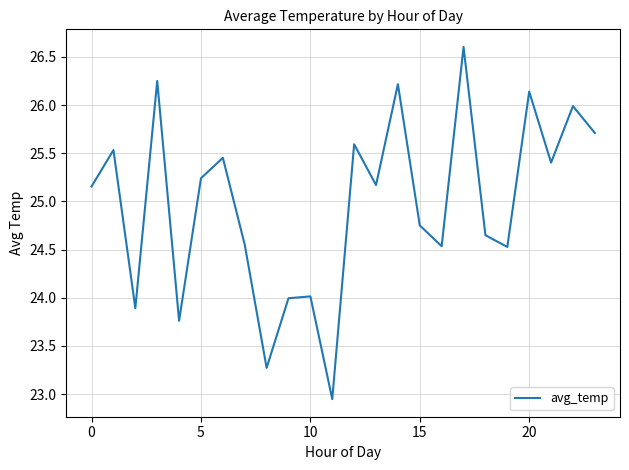

What is the maximum value shown in the chart?

26.6